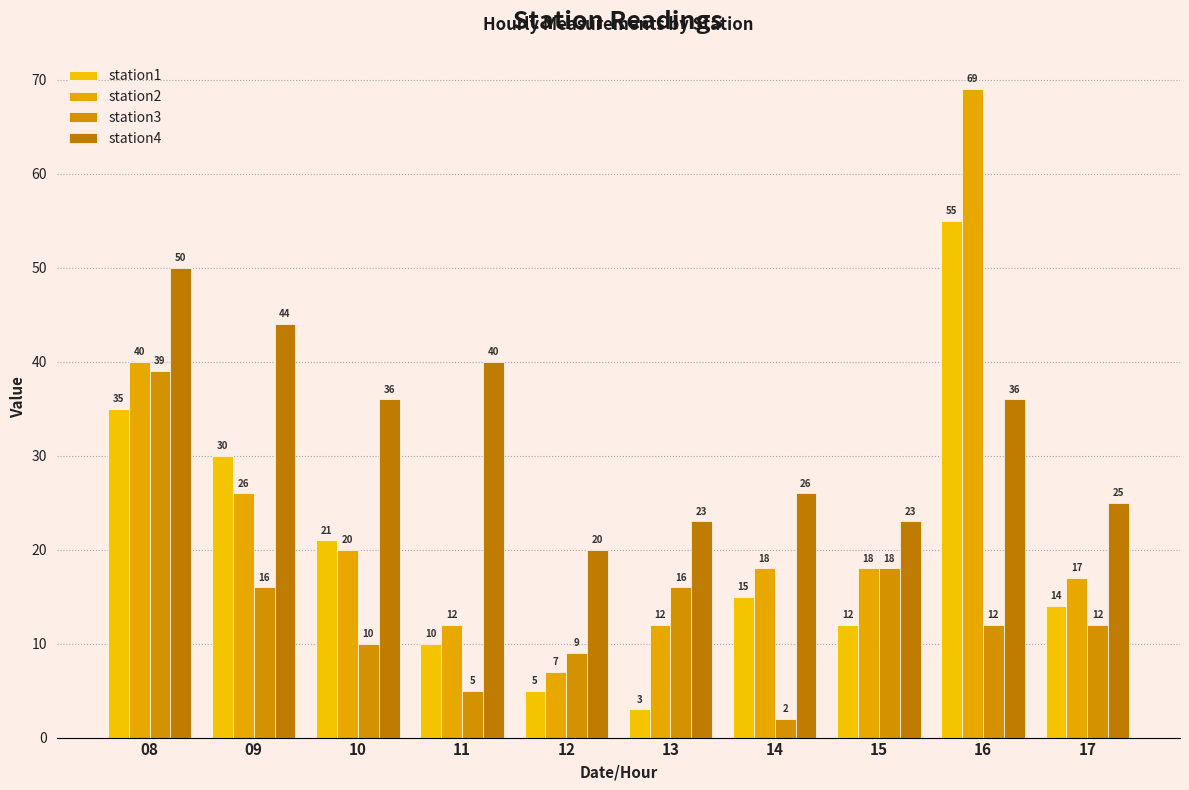

What value does the station3 series have at 16?

12